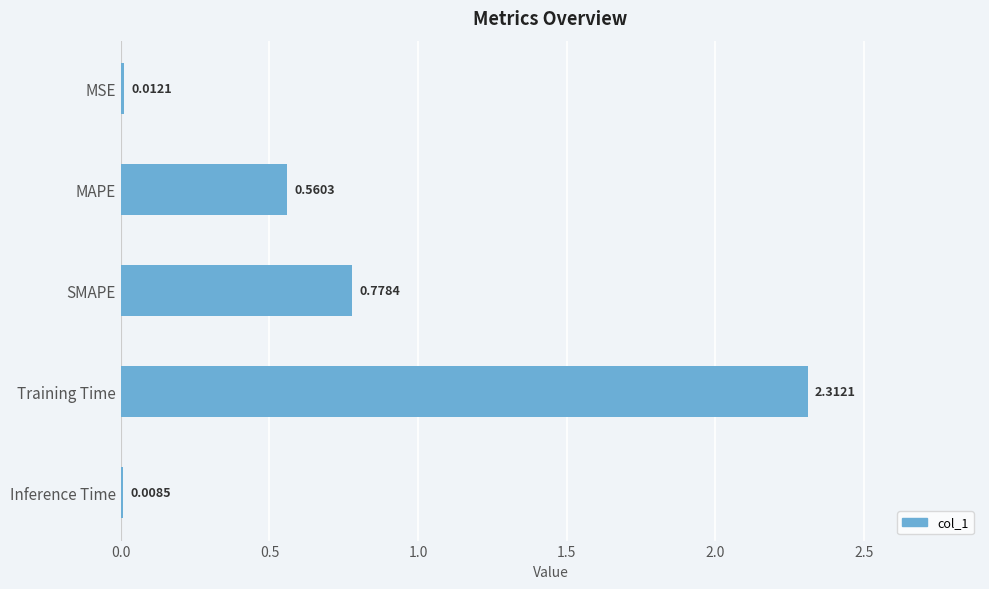

At which label is the value closest to 1?

SMAPE